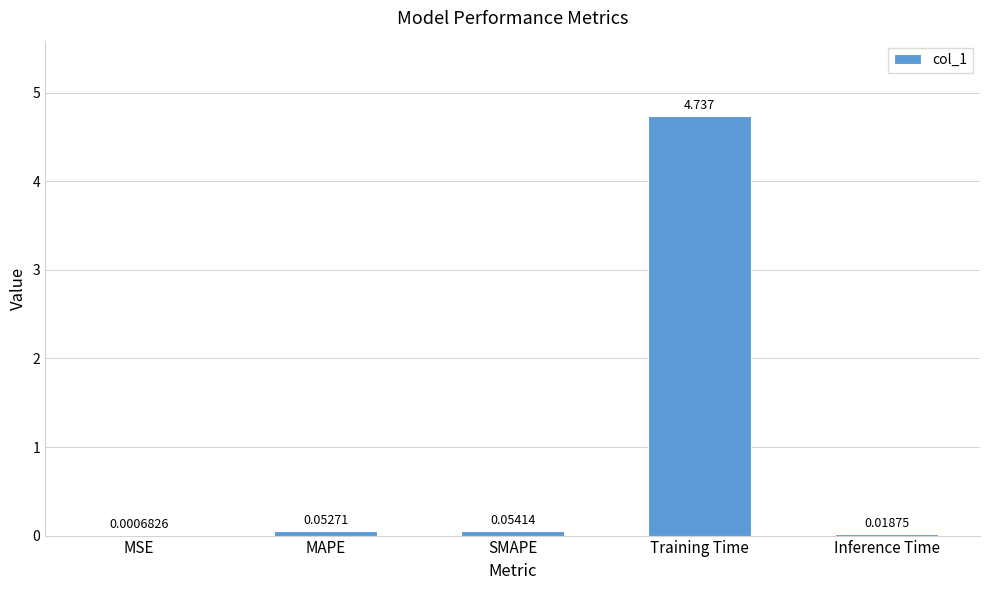

At which label is the value closest to 2?

SMAPE